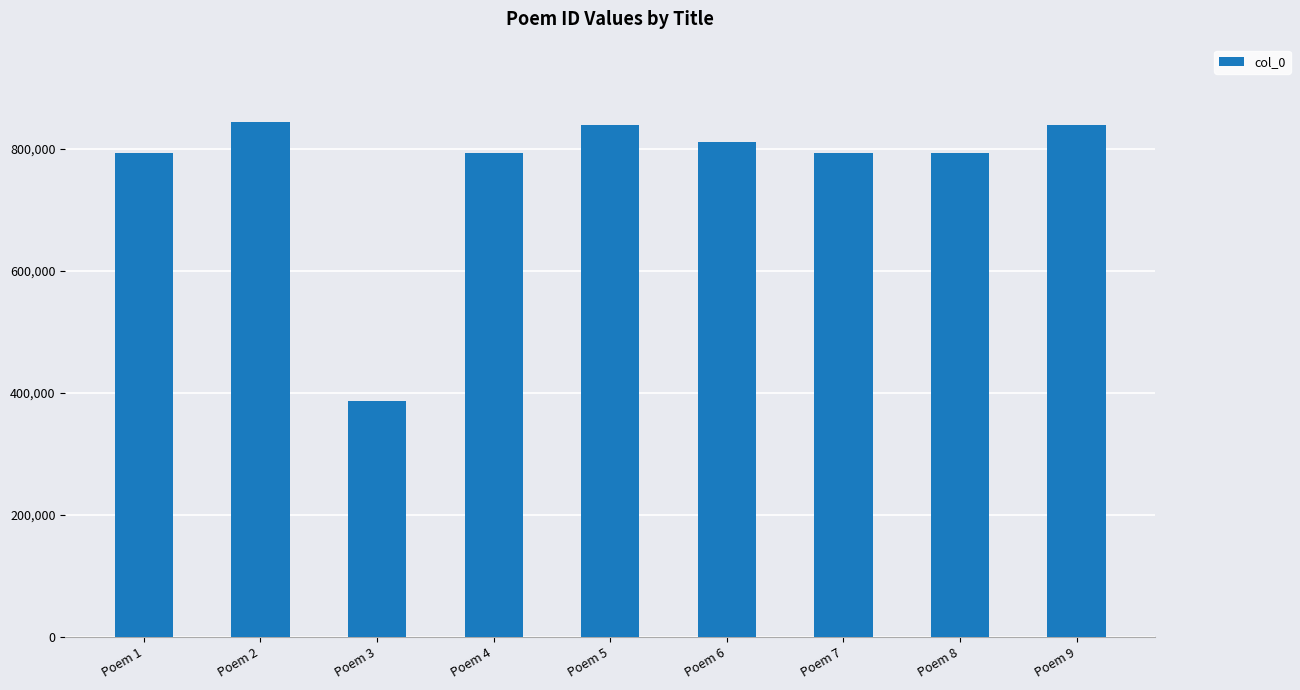

Is it true that the value at Poem 4 is 1384339?

False